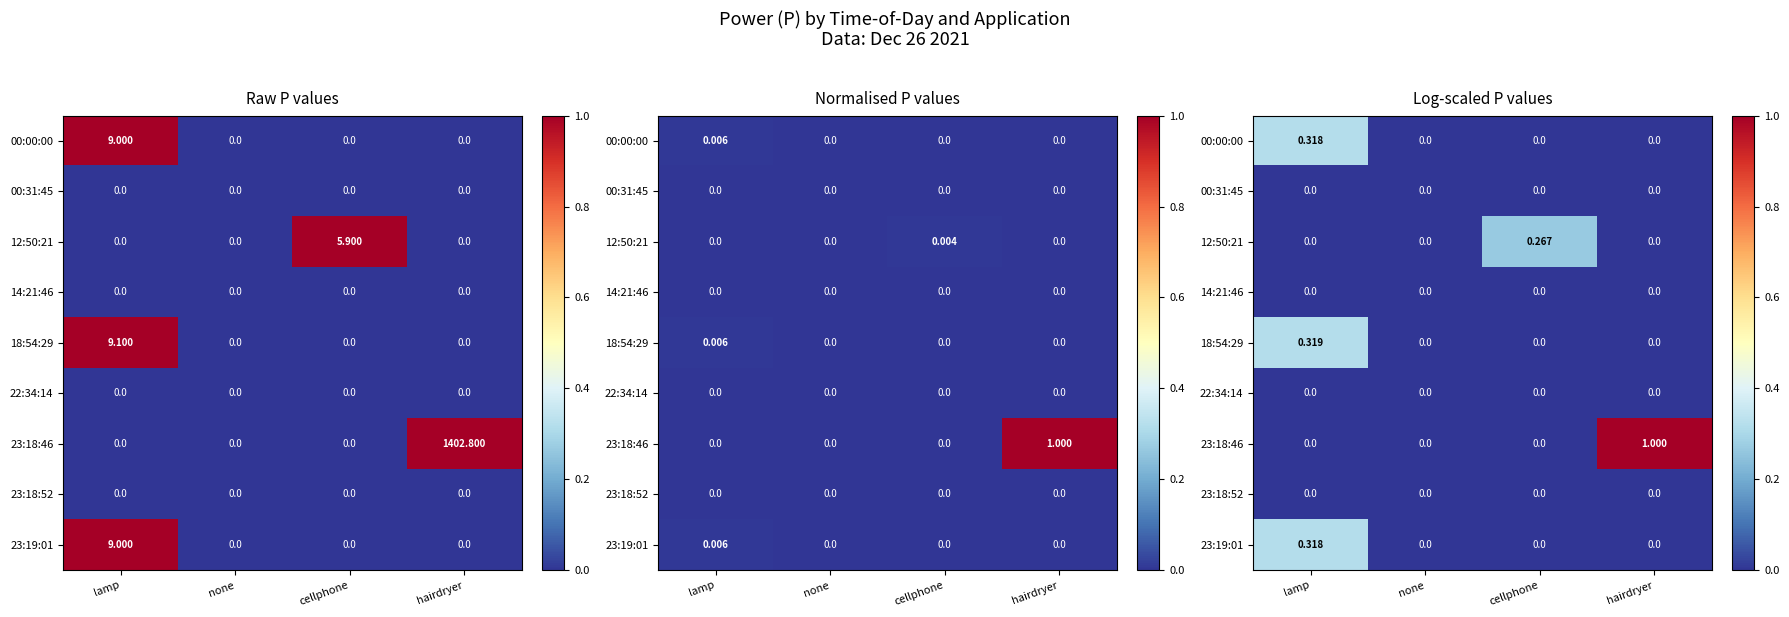

What is the sum of all 12:50:21 values?

0.3